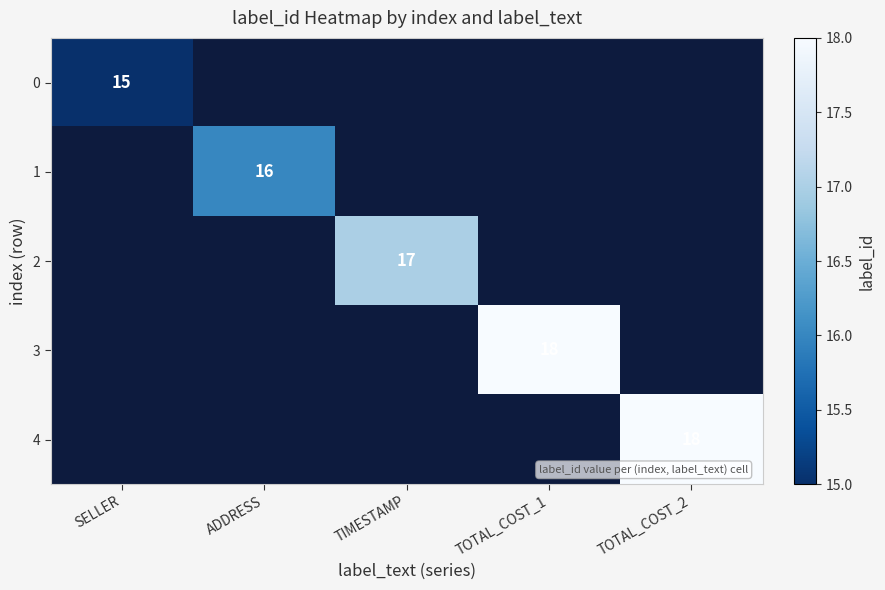

Is it true that 4 equals 12 at TOTAL_COST_2?

False